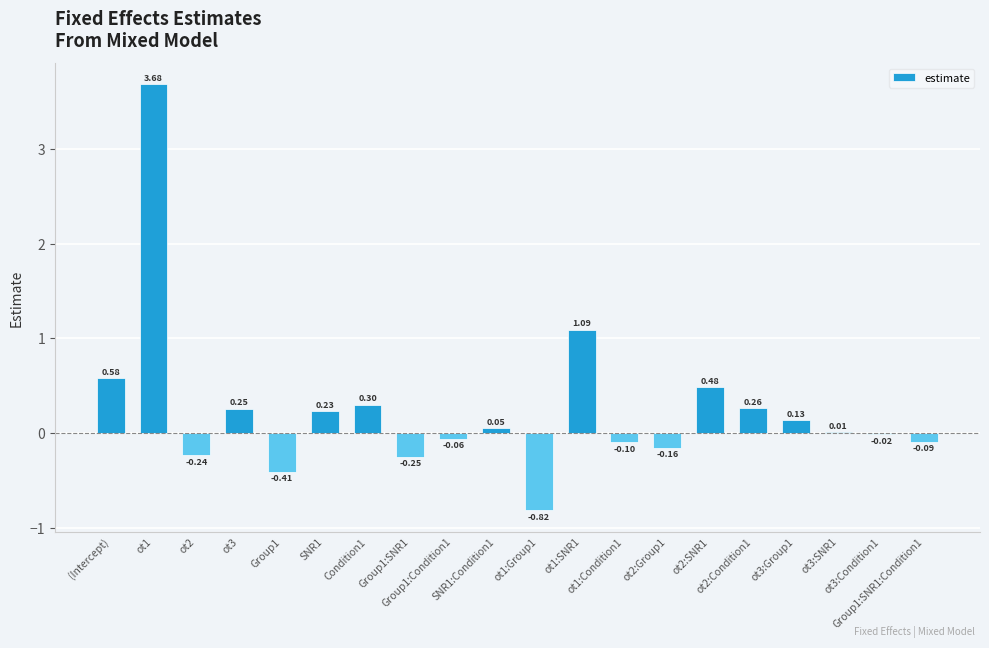

What is the sum of all values?

4.9